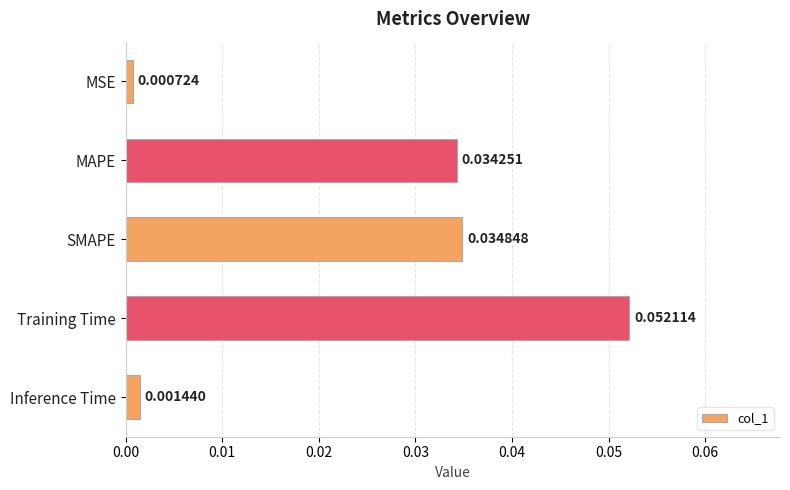

Does the chart contain any negative values?

No